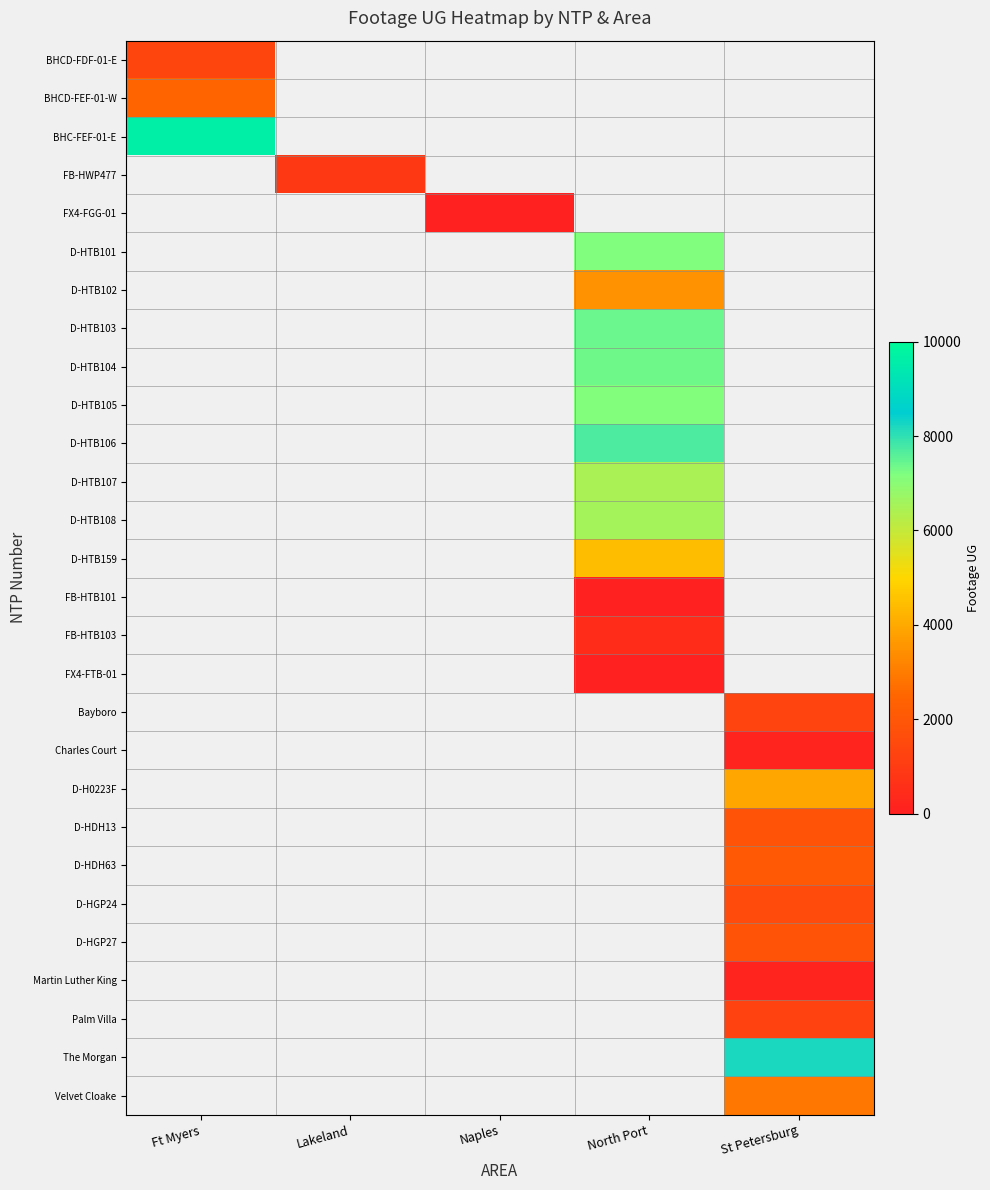

What is the maximum value shown in the chart?

9619.0